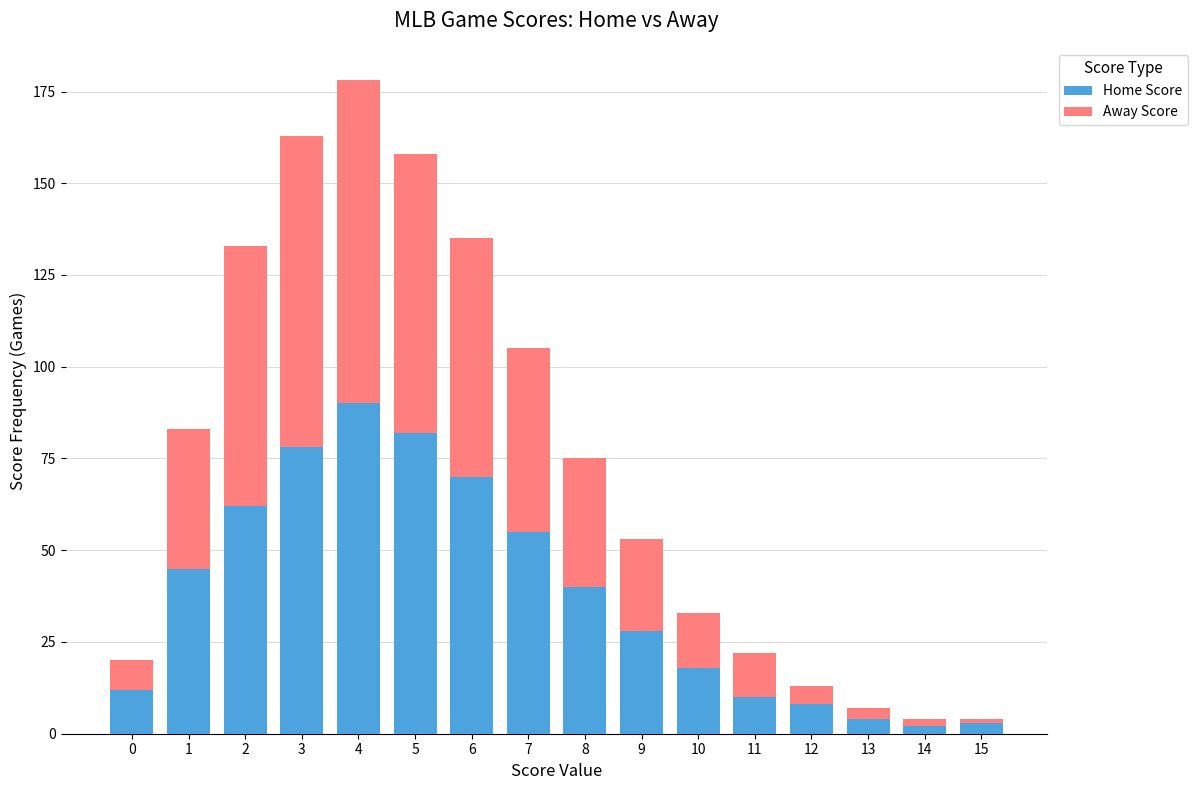

The Home Score series shows 12 at 0. True or false?

True